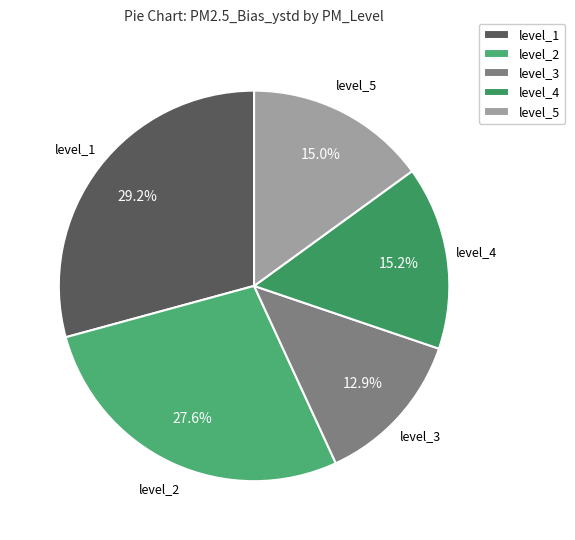

What is the ratio of the value at level_2 to the value at level_5?

1.8